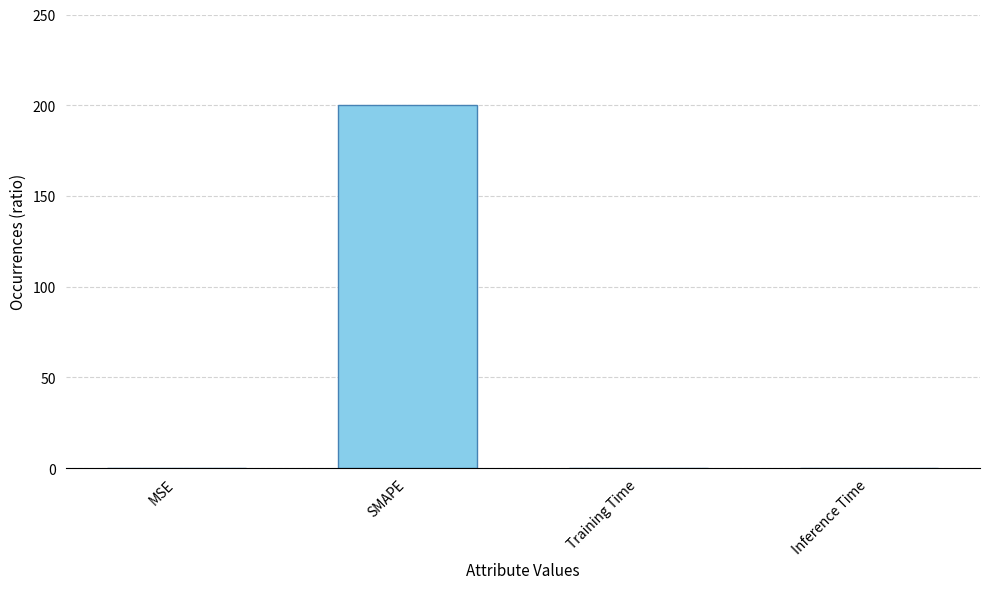

Which label corresponds to the largest value in the chart?

SMAPE